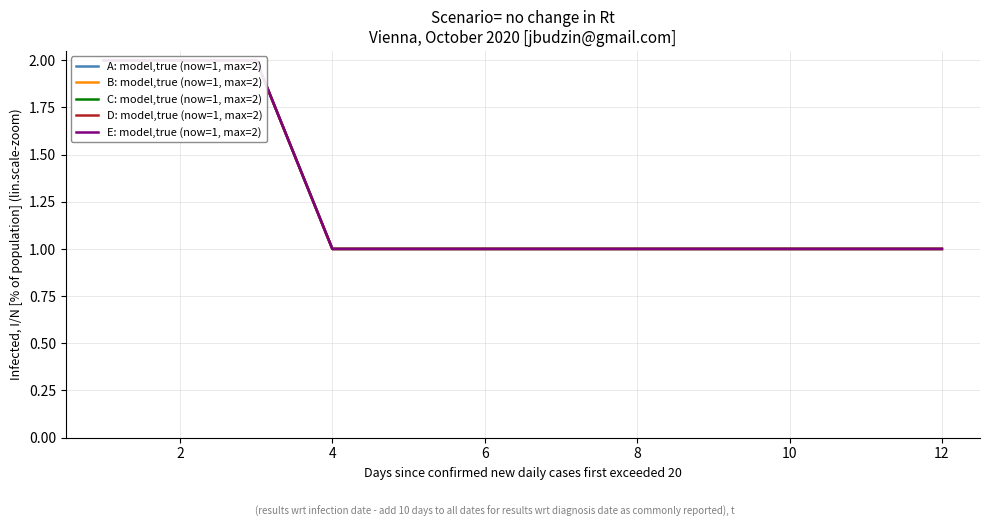

Which series changed the most between 4 and 14?

A: model,true (now=1, max=2)